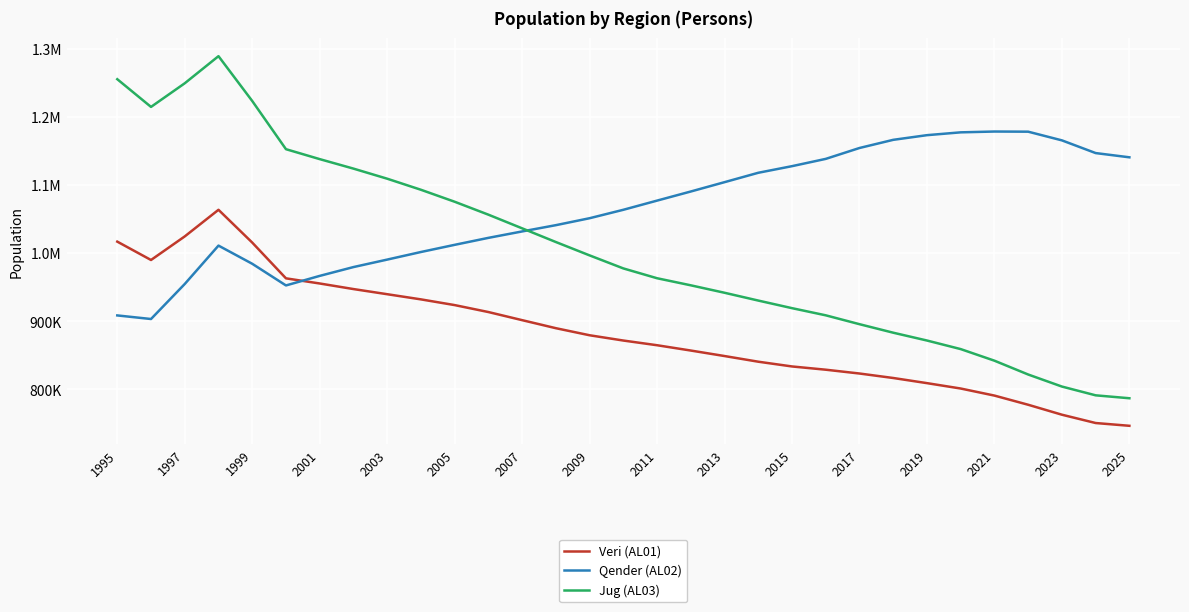

What is the average value of the Jug (AL03) series?

1005840